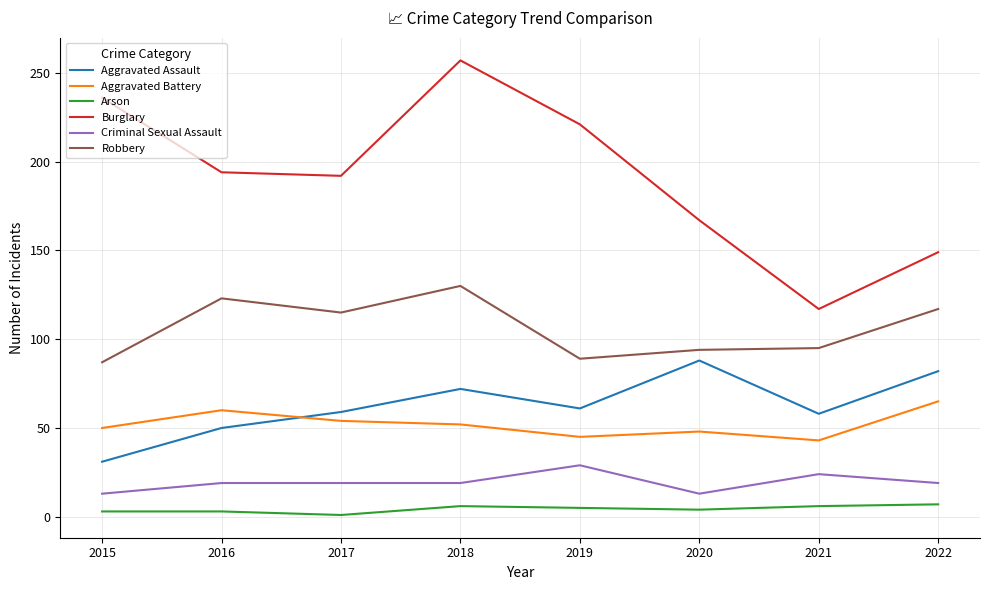

What is the difference between the Robbery values at 2021 and 2022?

22